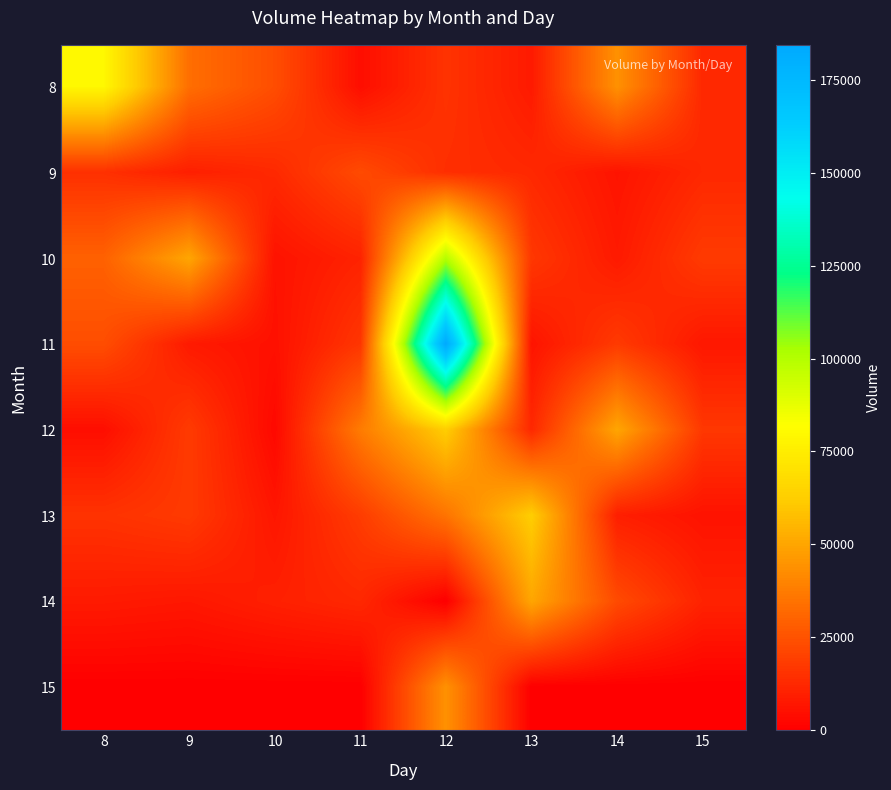

What is the total value across all series at 13?

168715